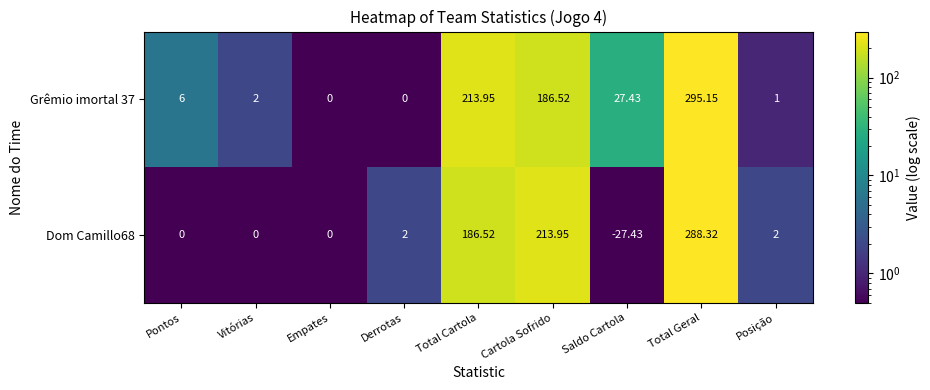

At which label does Dom Camillo68 reach its peak?

Total Geral